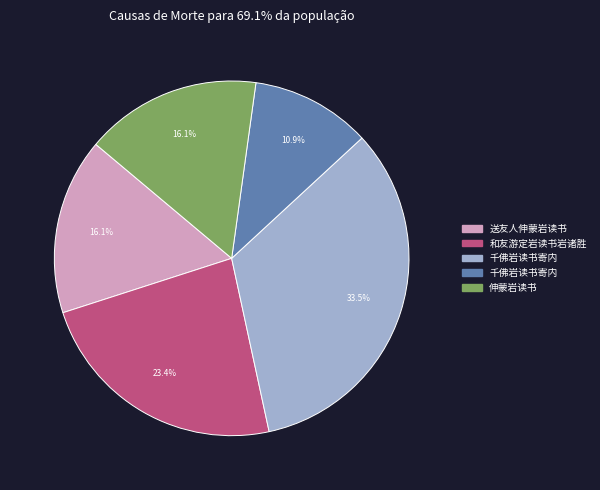

Is there any slice that represents more than half of the pie?

No